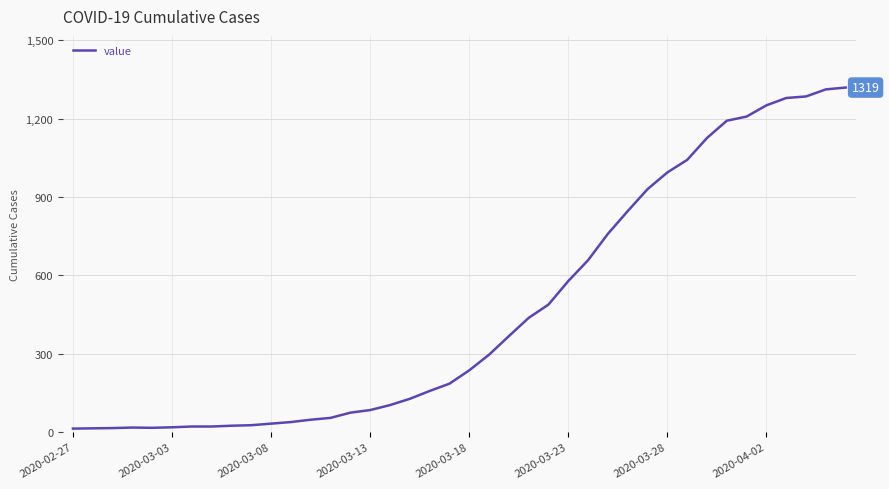

What is the greatest value displayed?

1319